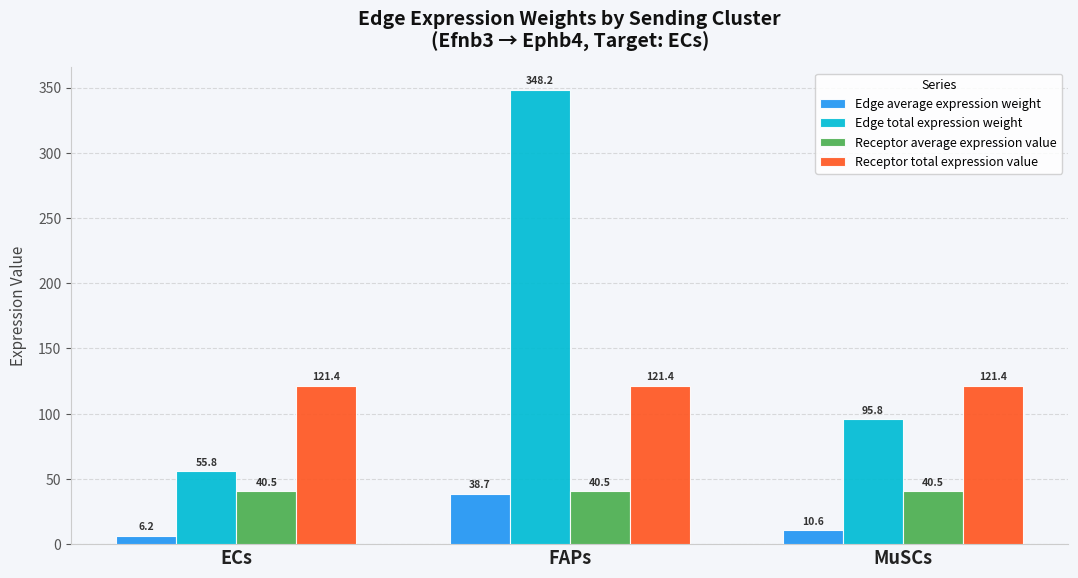

Which series has the largest range (max minus min)?

Edge total expression weight